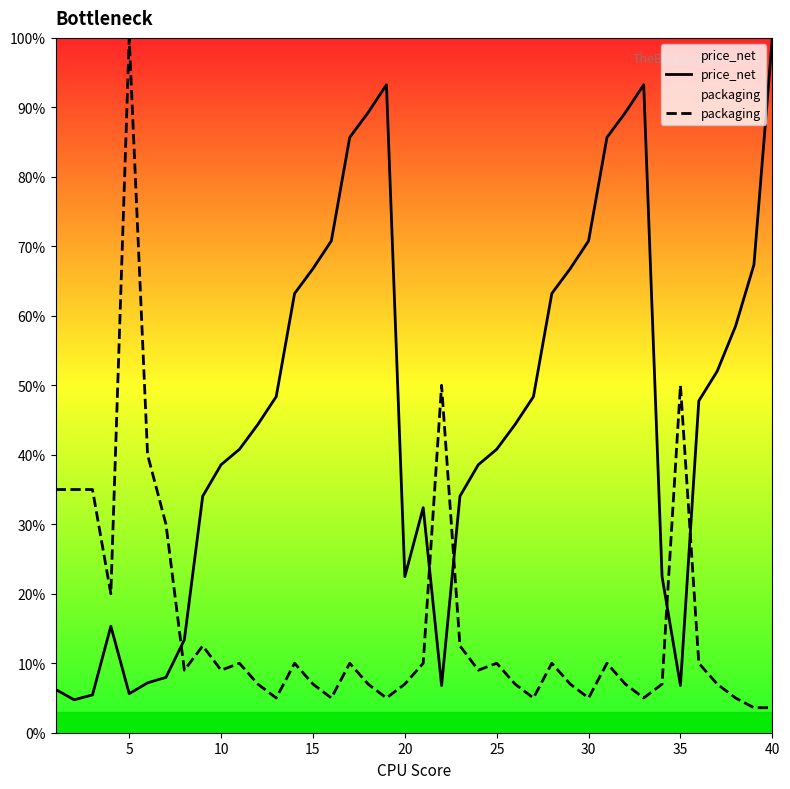

In price_net, how many points are higher than both neighbors (excluding endpoints)?

4